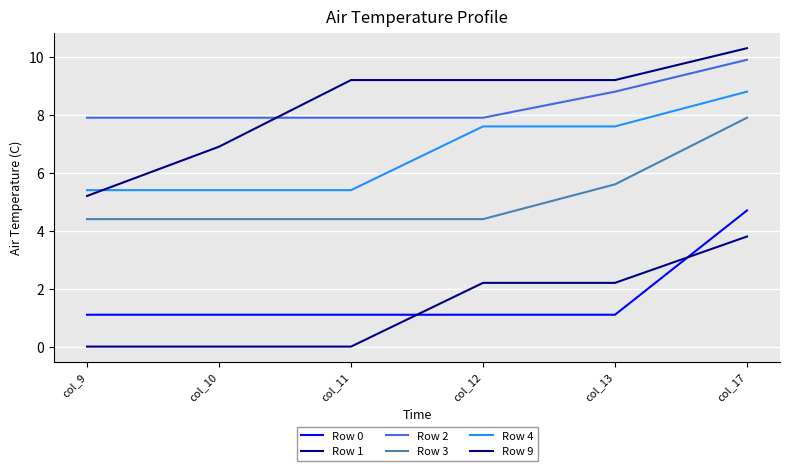

Rank the series at col_9 from lowest to highest value.

Row 1, Row 0, Row 3, Row 9, Row 4, Row 2